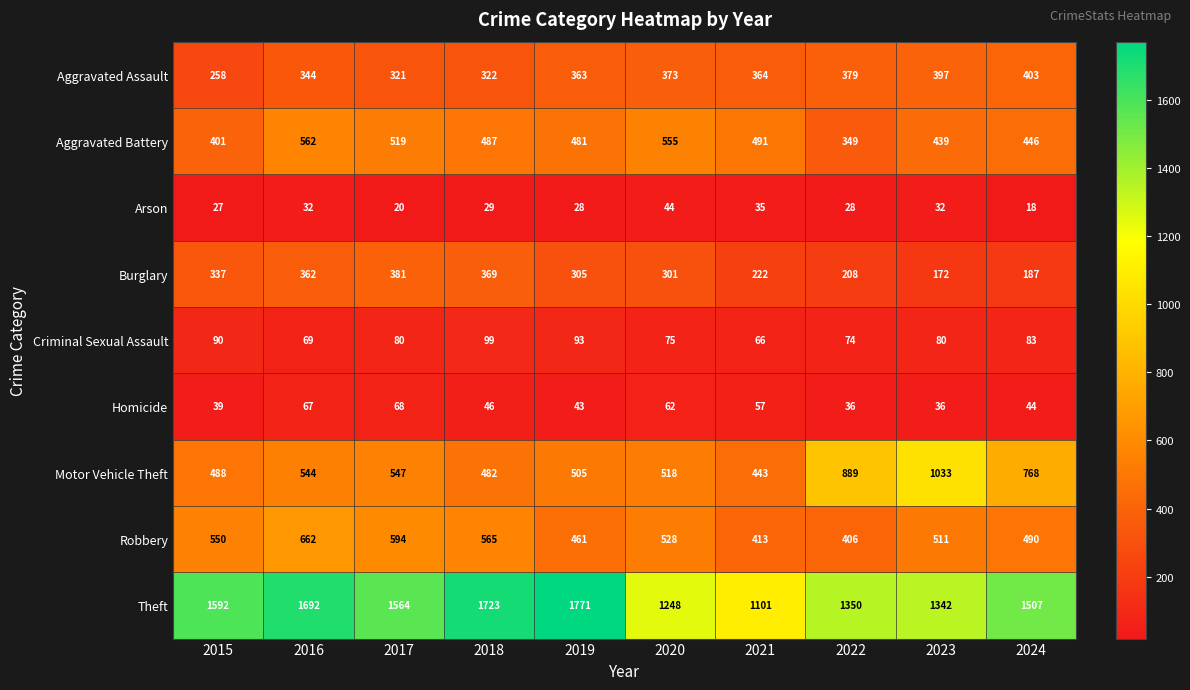

True or false: Aggravated Assault has a value of 178 at 2015.

False